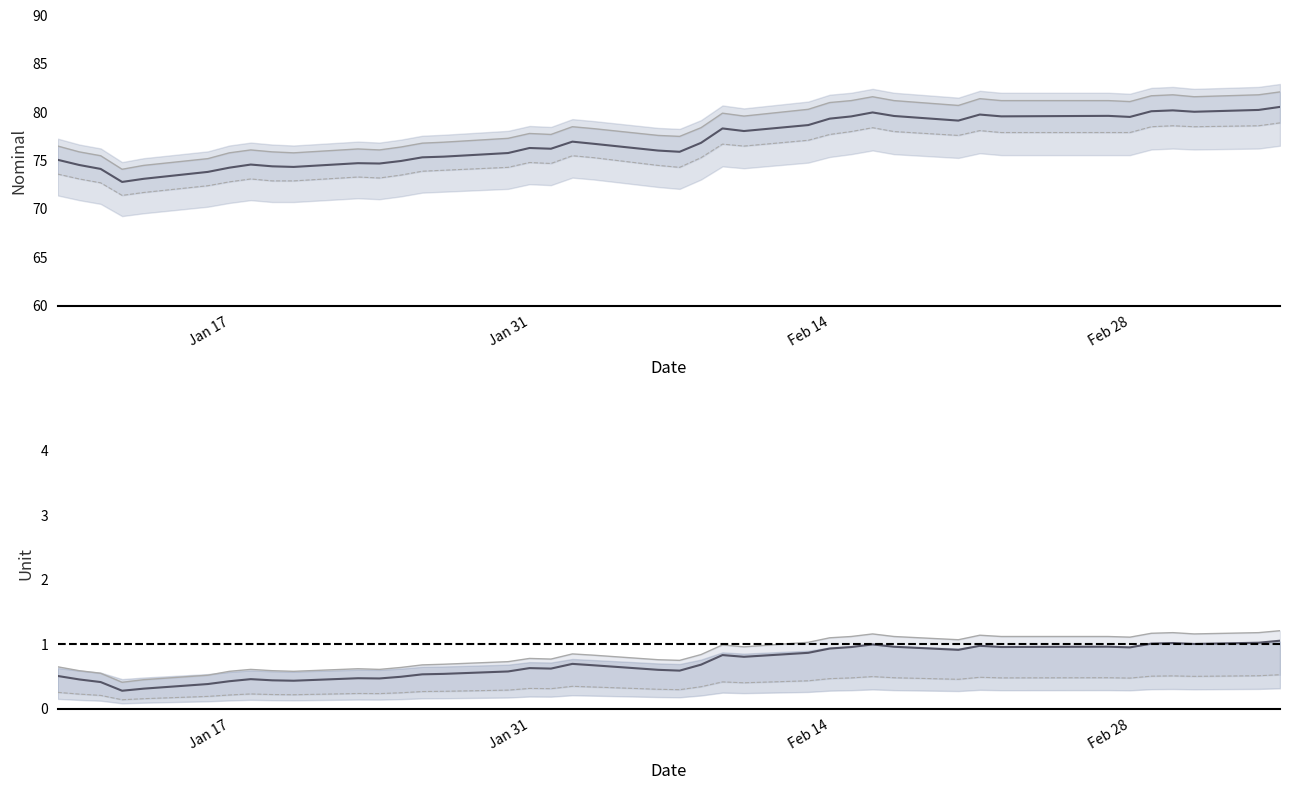

How many Lower bound values are between 0 and 1?

40